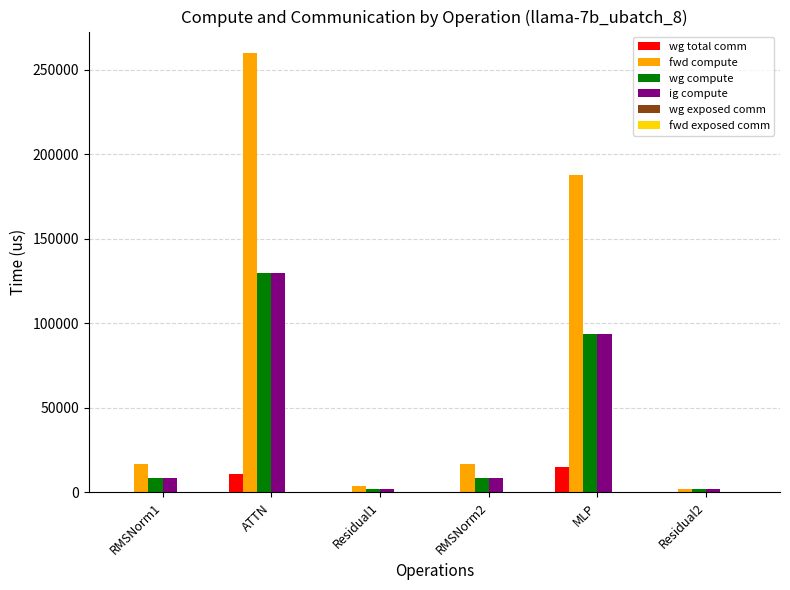

What is the maximum value shown in the chart?

259477.5